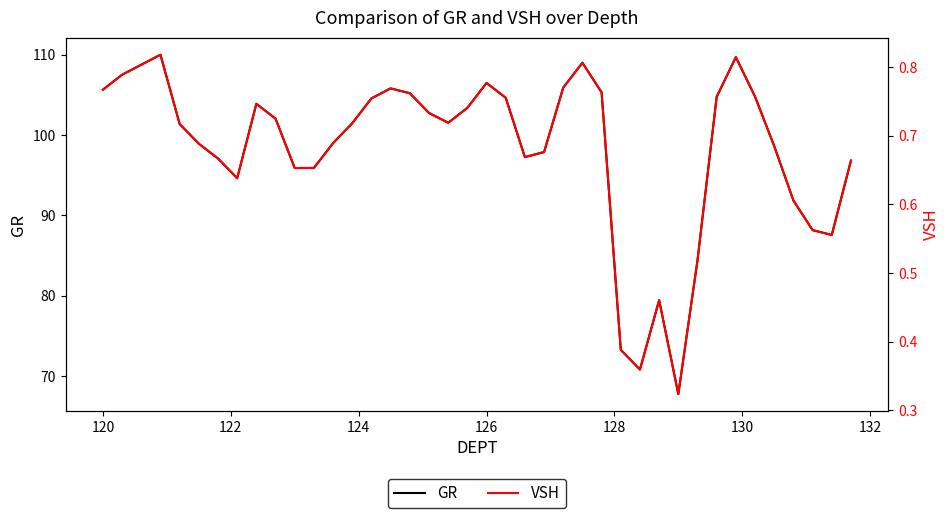

The GR series shows 40.1 at 126. True or false?

False